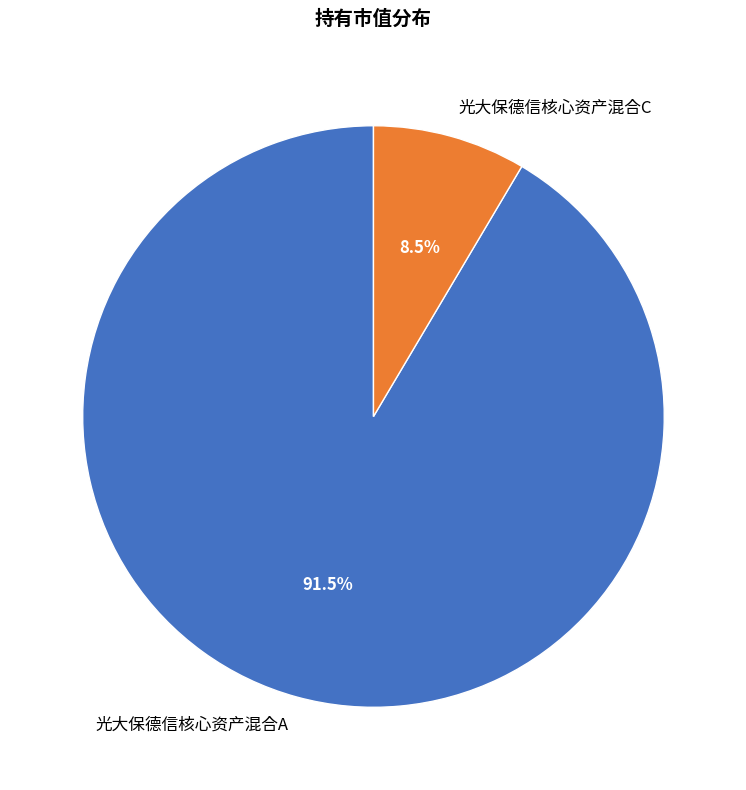

What is the largest slice in the pie chart?

光大保德信核心资产混合A